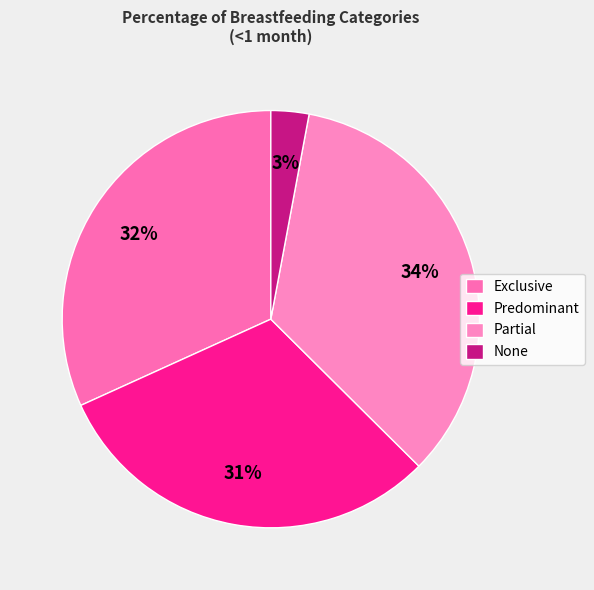

How many slices are in this pie chart?

4